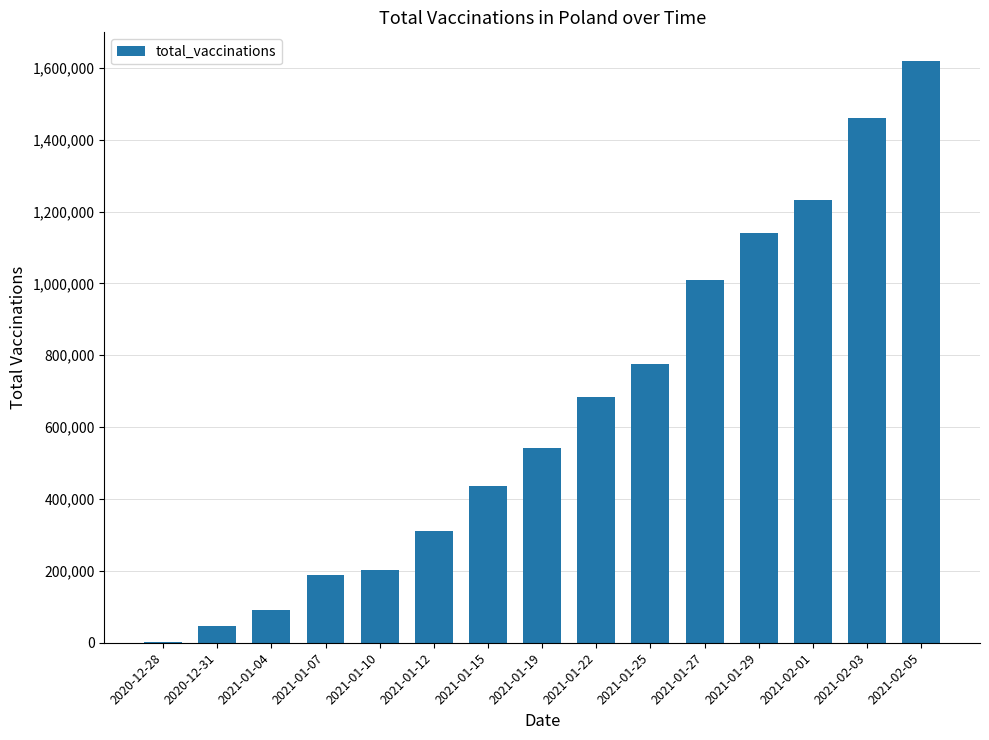

Between 2021-01-15 and 2021-02-05, which is larger?

2021-02-05